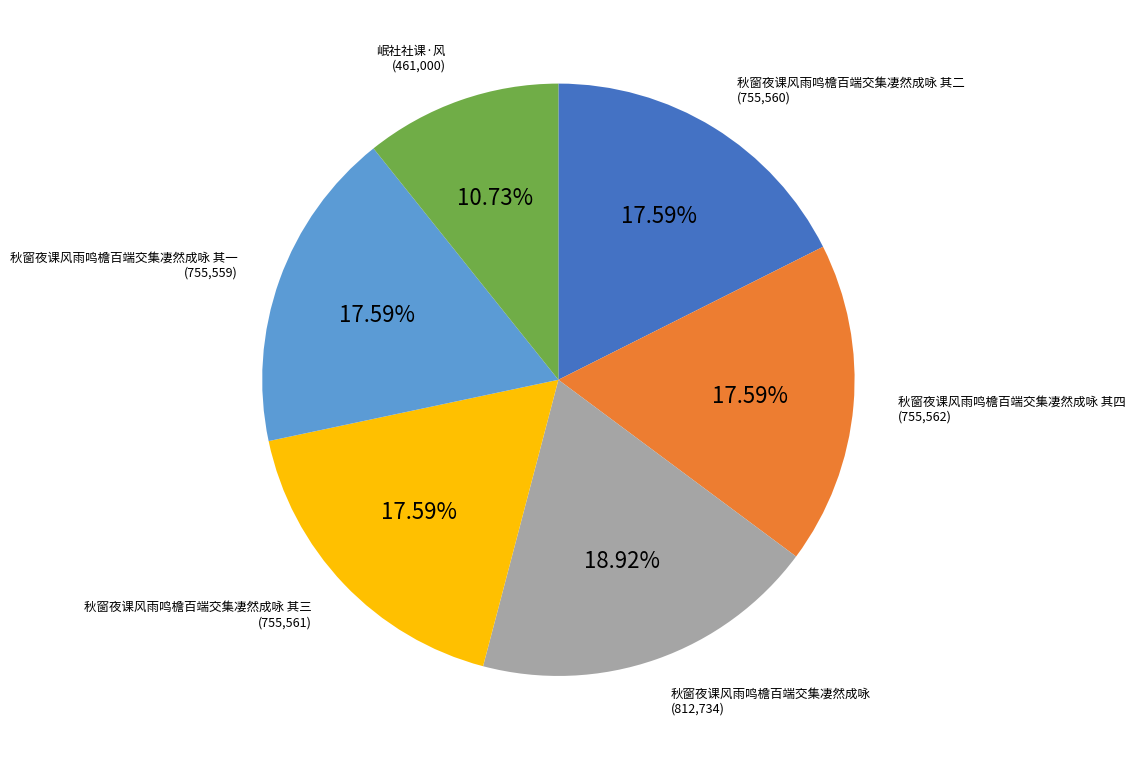

Does any single category account for the majority?

No